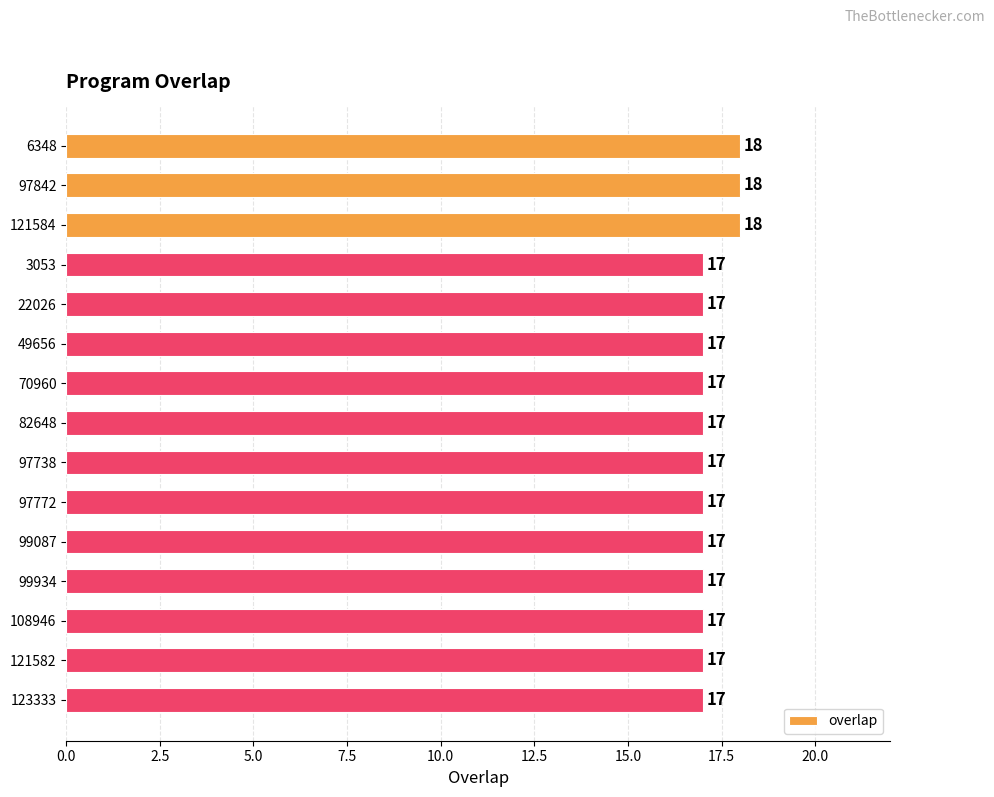

What is the label of the 6th bar from the top?

49656